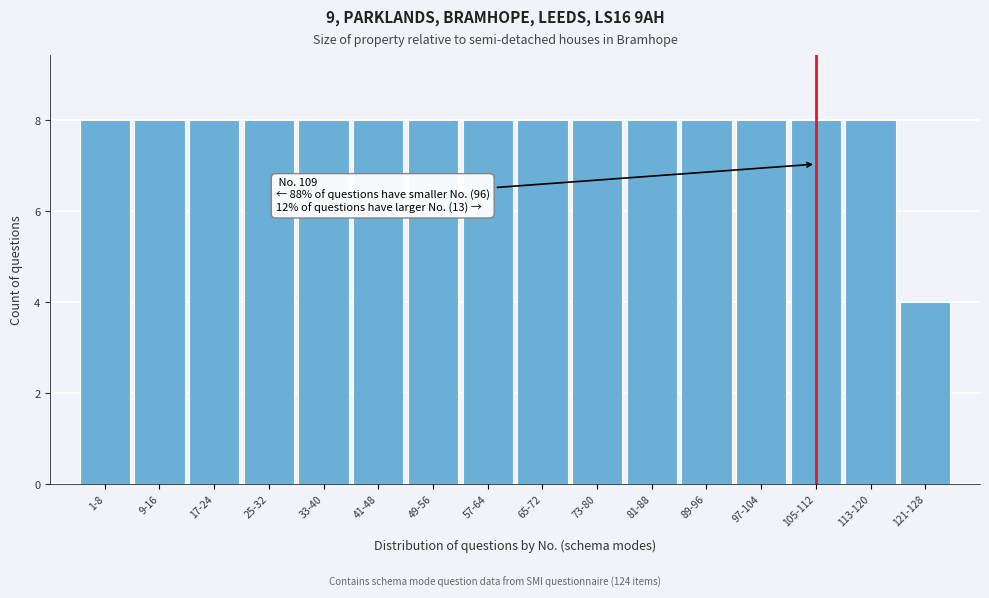

Reading left to right, what are all the values shown in this chart?

1-8=8	9-16=8	17-24=8	25-32=8	33-40=8	41-48=8	49-56=8	57-64=8	65-72=8	73-80=8	81-88=8	89-96=8	97-104=8	105-112=8	113-120=8	121-128=4